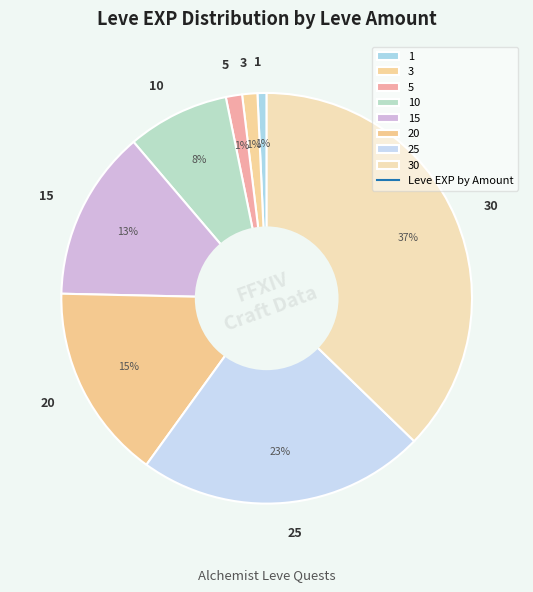

Does any single category account for the majority?

No